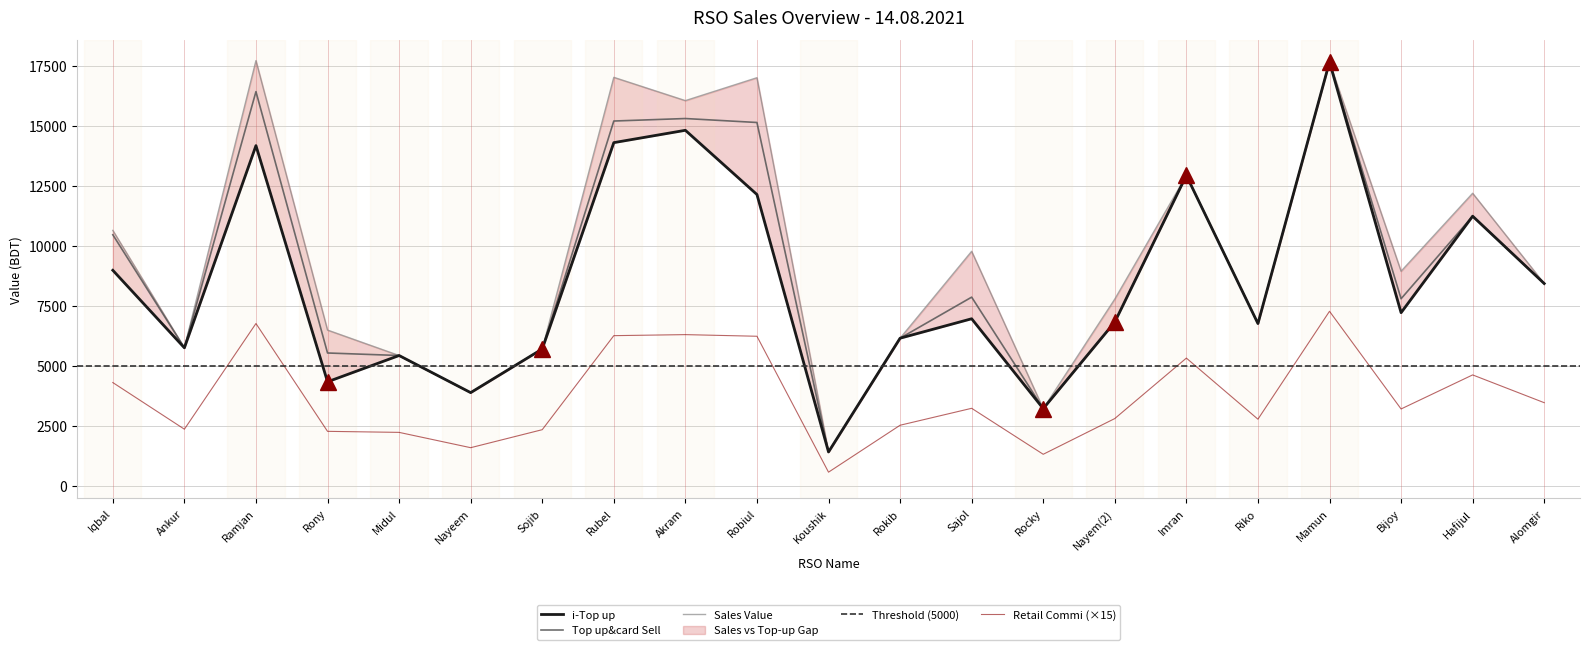

Reading left to right, extract all data points from this chart.

i-Top up: Iqbal=9000.0	Ankur=5771.0	Ramjan=14192.0	Rony=4355.0	Midul=5450.0	Nayeem=3904.0	Sojib=5722.0	Rubel=14317.0	Akram=14831.0	Robiul=12156.0	Koushik=1432.0	Rokib=6171.0	Sajol=6981.0	Rocky=3238.0	Nayem(2)=6846.0	Imran=12950.0	Riko=6781.0	Mamun=17677.0	Bijoy=7234.0	Hafijul=11253.0	Alomgir=8448.0
Top up&card Sell: Iqbal=10480.0	Ankur=5771.0	Ramjan=16442.0	Rony=5555.0	Midul=5450.0	Nayeem=3904.0	Sojib=5722.0	Rubel=15217.0	Akram=15321.0	Robiul=15156.0	Koushik=1432.0	Rokib=6171.0	Sajol=7881.0	Rocky=3238.0	Nayem(2)=6846.0	Imran=12950.0	Riko=6781.0	Mamun=17677.0	Bijoy=7814.0	Hafijul=11253.0	Alomgir=8448.0
Sales Value: Iqbal=10662.0	Ankur=5771.0	Ramjan=17734.0	Rony=6510.0	Midul=5450.0	Nayeem=3904.0	Sojib=5722.0	Rubel=17037.0	Akram=16067.0	Robiul=17021.0	Koushik=1432.0	Rokib=6171.0	Sajol=9791.0	Rocky=3238.0	Nayem(2)=7801.0	Imran=12950.0	Riko=6781.0	Mamun=17677.0	Bijoy=8960.0	Hafijul=12208.0	Alomgir=8448.0
Retail Commi: Iqbal=4323.0	Ankur=2380.5	Ramjan=6782.4	Rony=2291.4	Midul=2248.2	Nayeem=1610.4	Sojib=2360.4	Rubel=6277.1	Akram=6319.9	Robiul=6251.9	Koushik=590.7	Rokib=2545.5	Sajol=3250.9	Rocky=1335.8	Nayem(2)=2824.1	Imran=5341.9	Riko=2797.2	Mamun=7291.8	Bijoy=3223.3	Hafijul=4641.9	Alomgir=3484.8